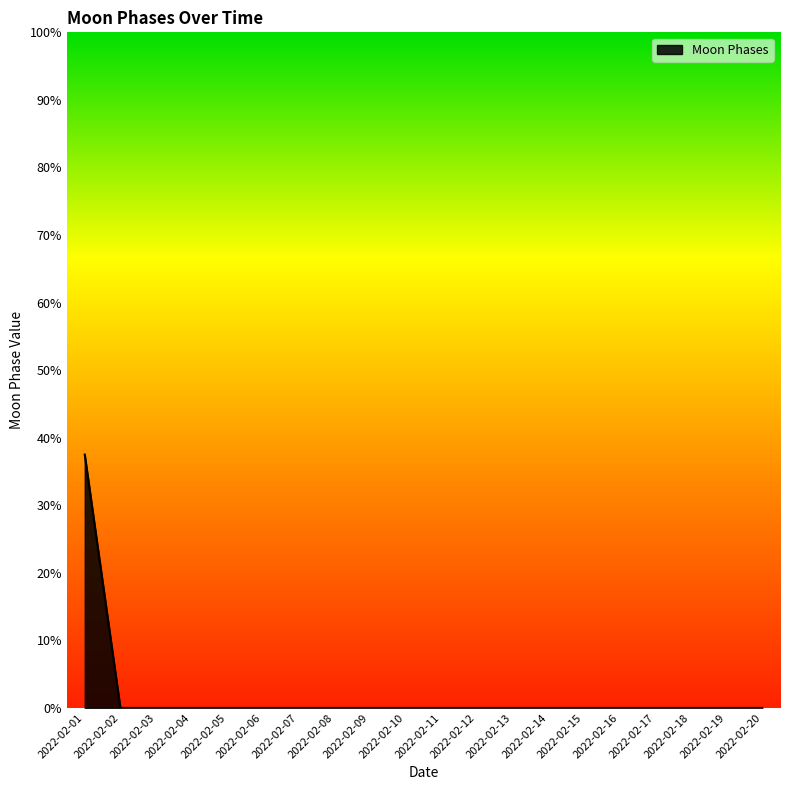

What is the average value?

1.9